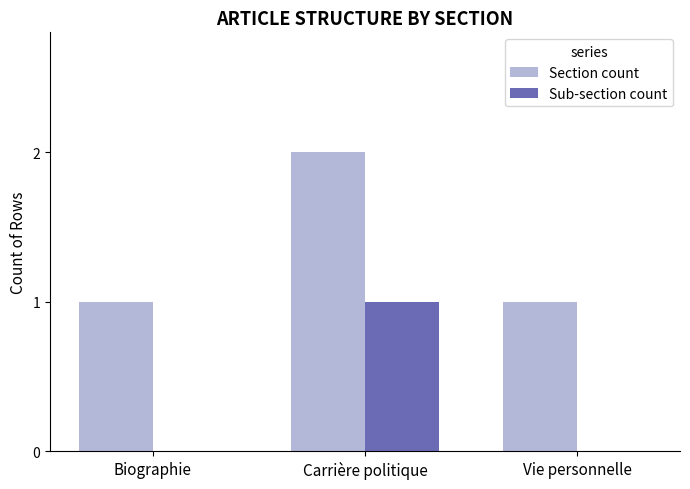

The value of Section count at Carrière politique is 2. True or false?

True